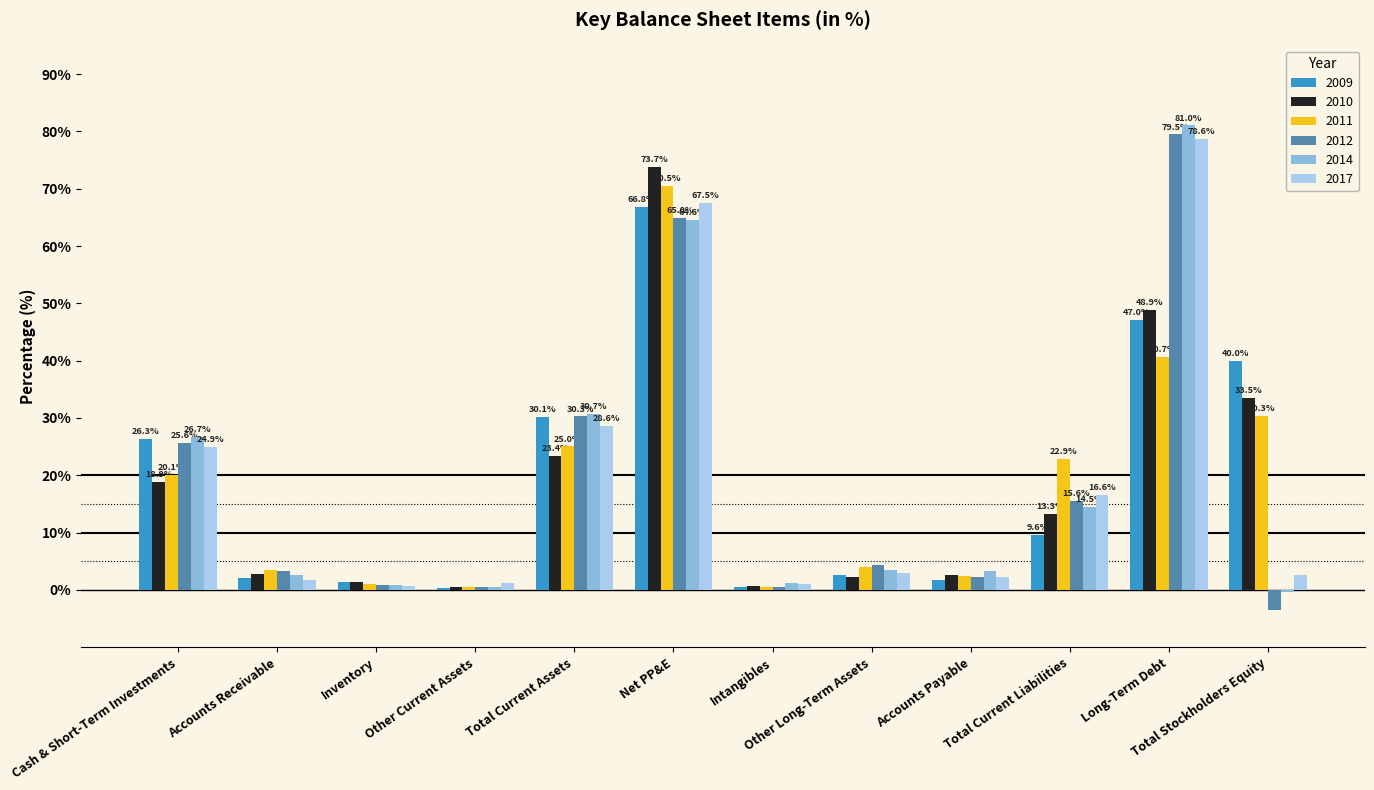

At how many categories does at least one series exceed 26?

5